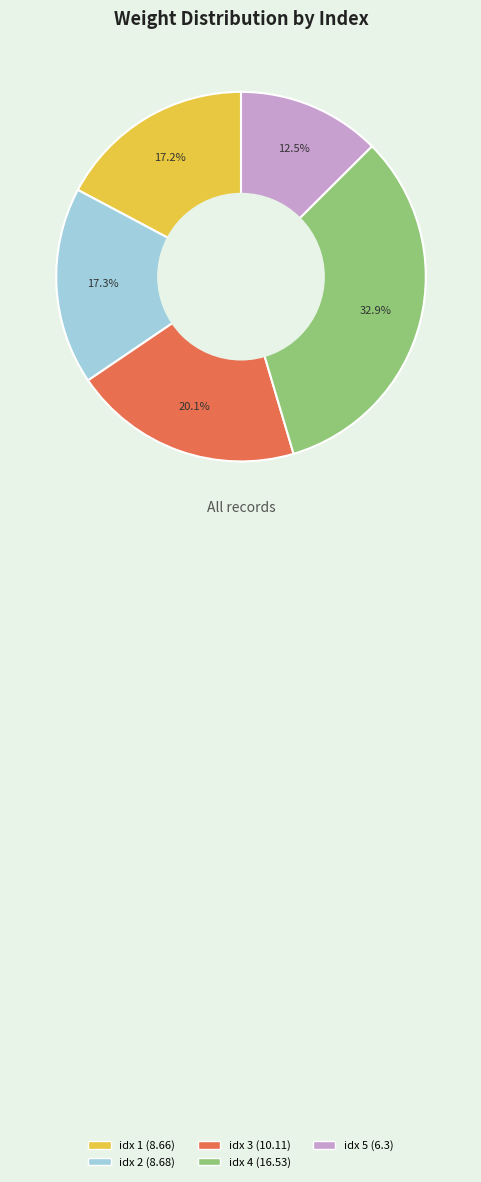

Does any single category account for the majority?

No